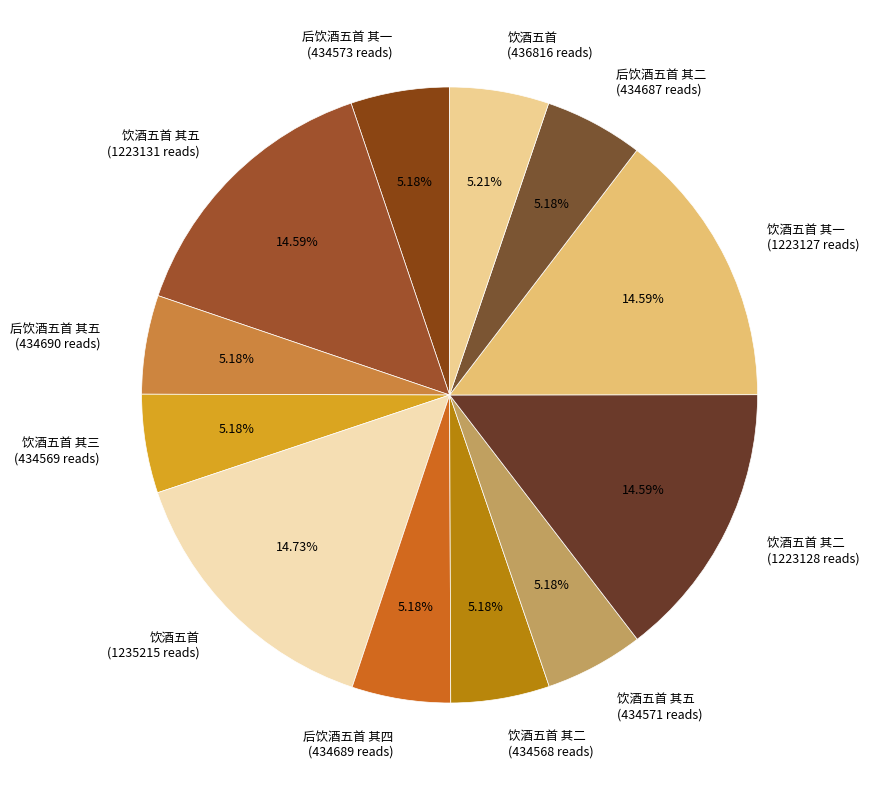

Is the sum of 后饮酒五首 其二 (434687 reads) and 饮酒五首 (436816 reads) greater than half?

No